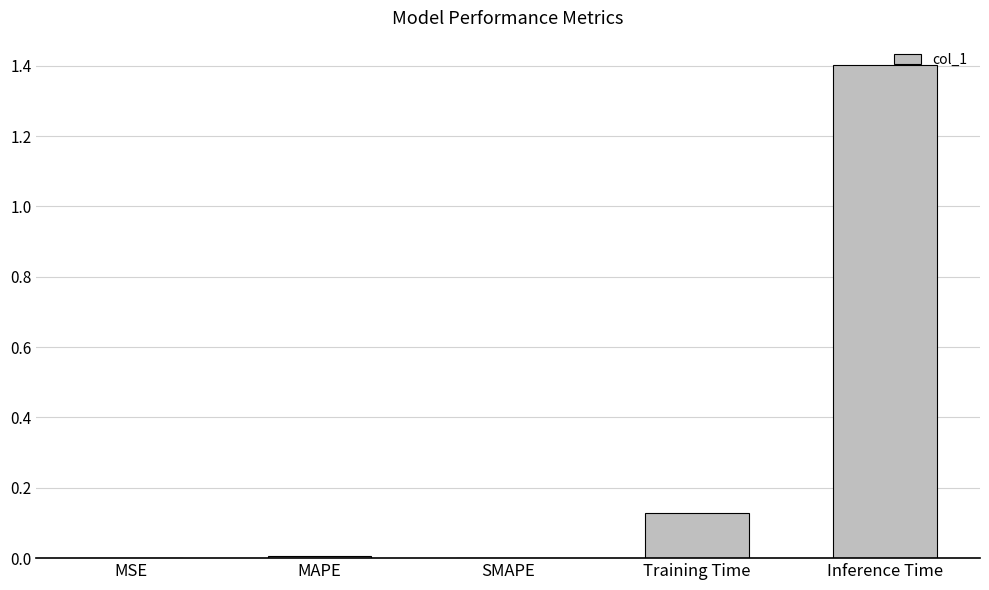

What is the greatest value displayed?

1.4